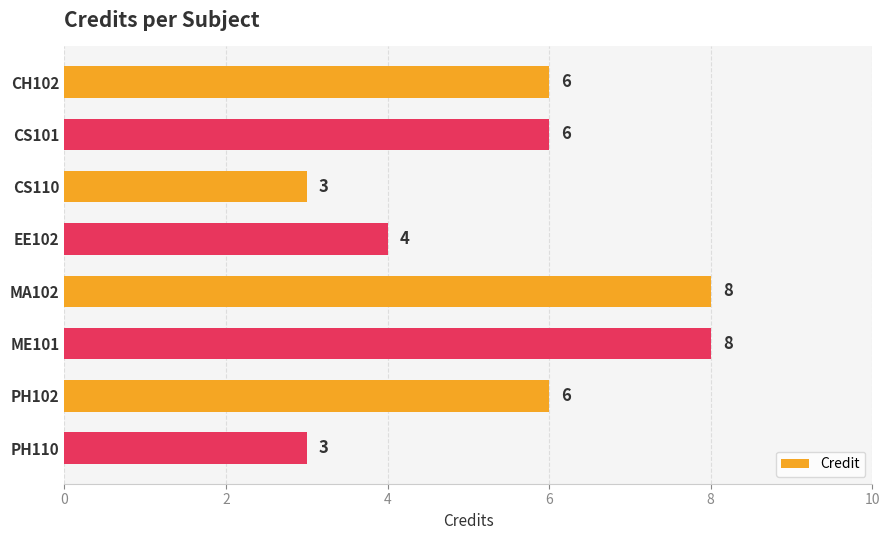

Reading top to bottom, list all the values displayed in this chart.

6	6	3	4	8	8	6	3